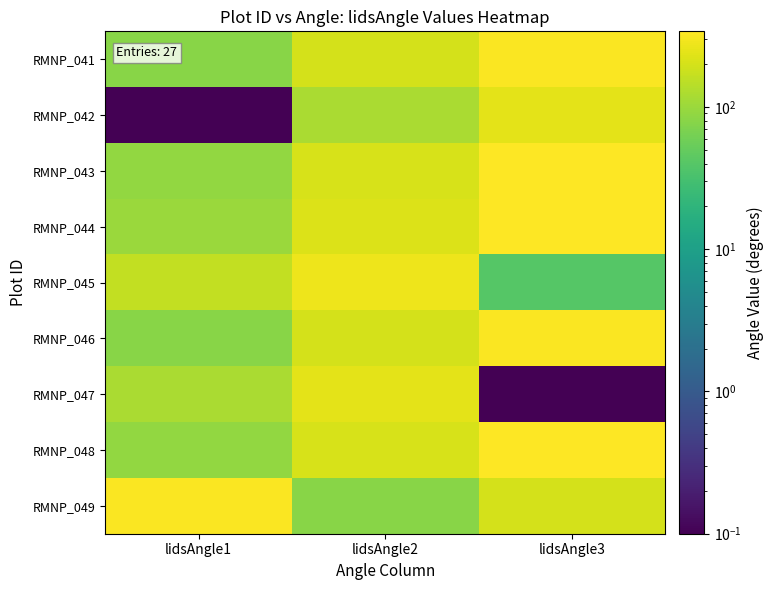

Which has a higher value, lidsAngle1 or lidsAngle3?

lidsAngle3